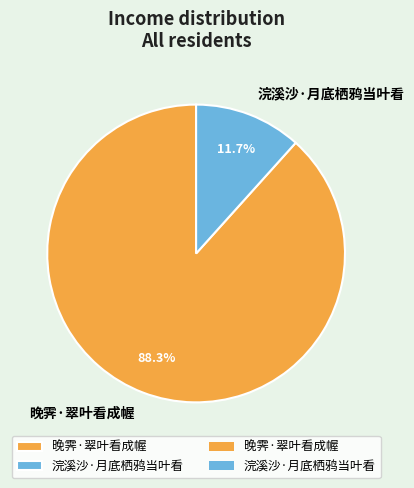

What is the total percentage of 浣溪沙·月底栖鸦当叶看 and 晚霁·翠叶看成幄?

100.0%